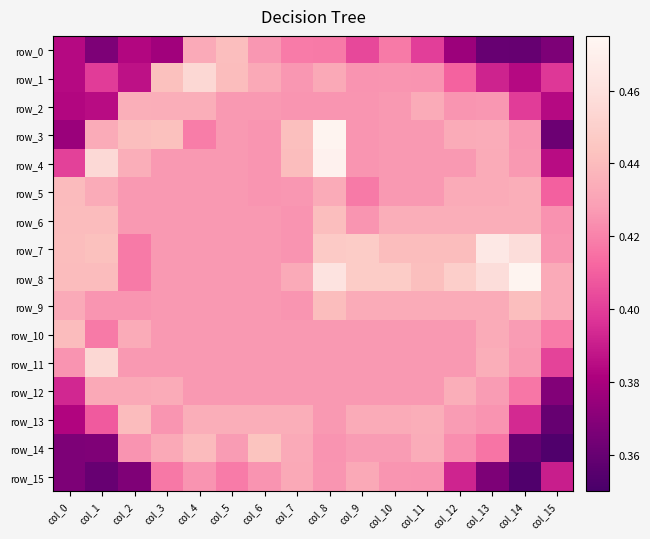

Is it true that row_14 equals 0.4 at col_15?

True